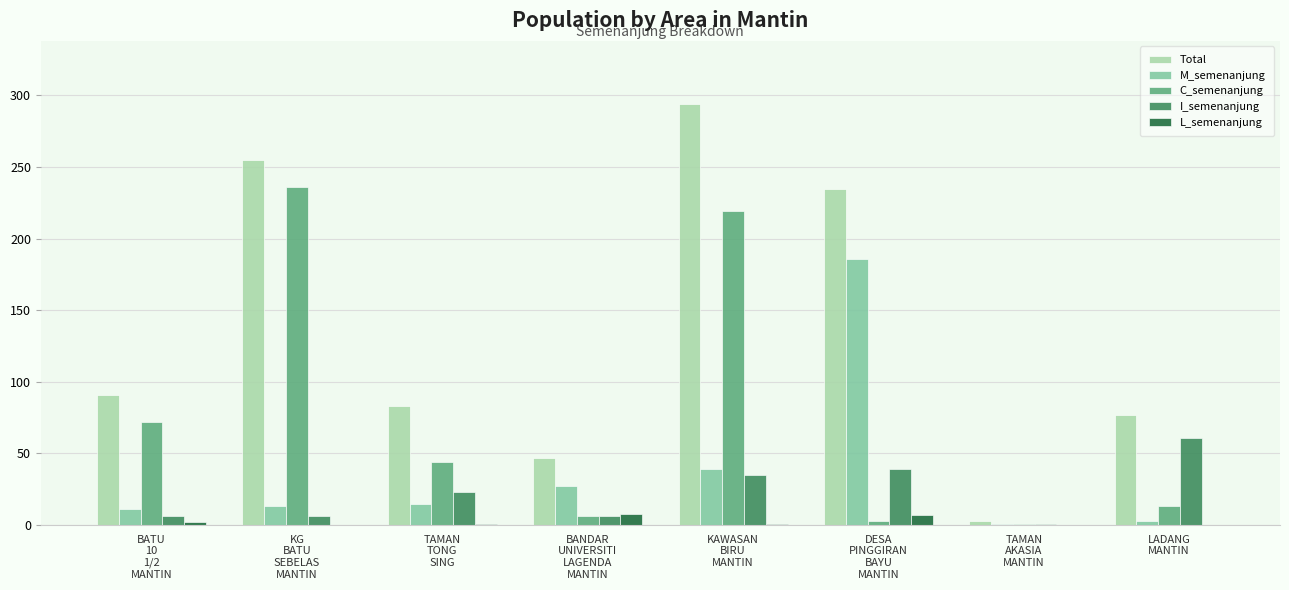

Does the chart contain stacked bars?

No